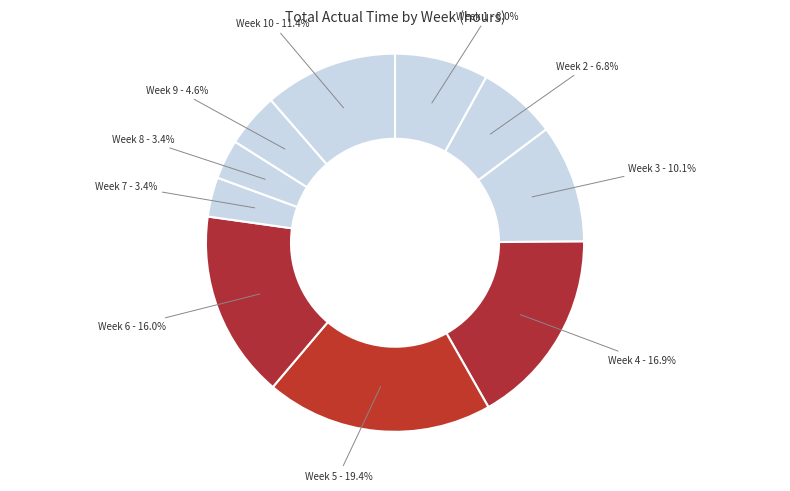

Count the number of slices in the pie.

10